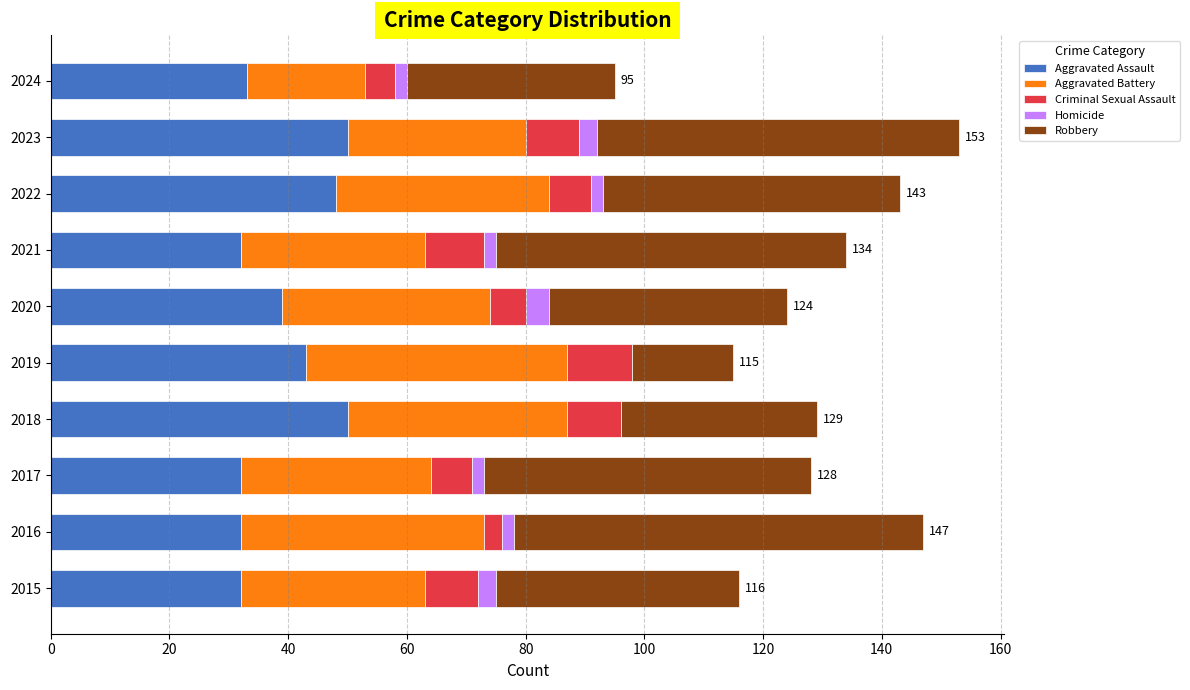

Is it true that Aggravated Assault equals 68 at 2023?

False